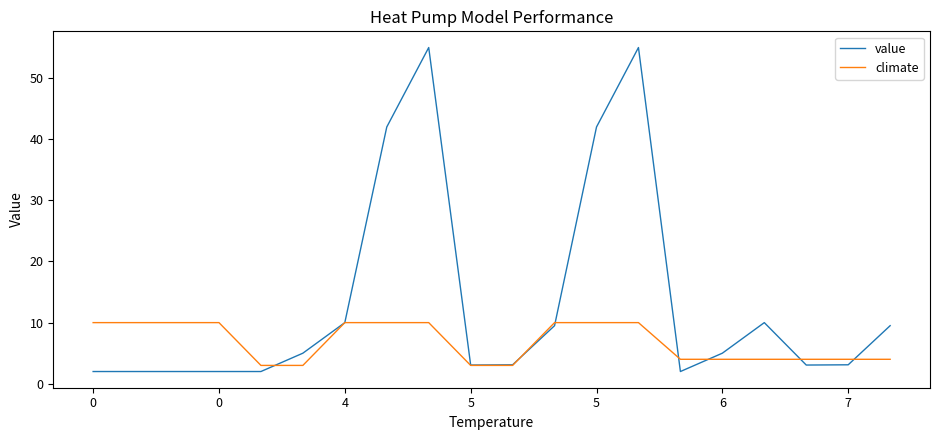

Which series has the widest spread of values?

value